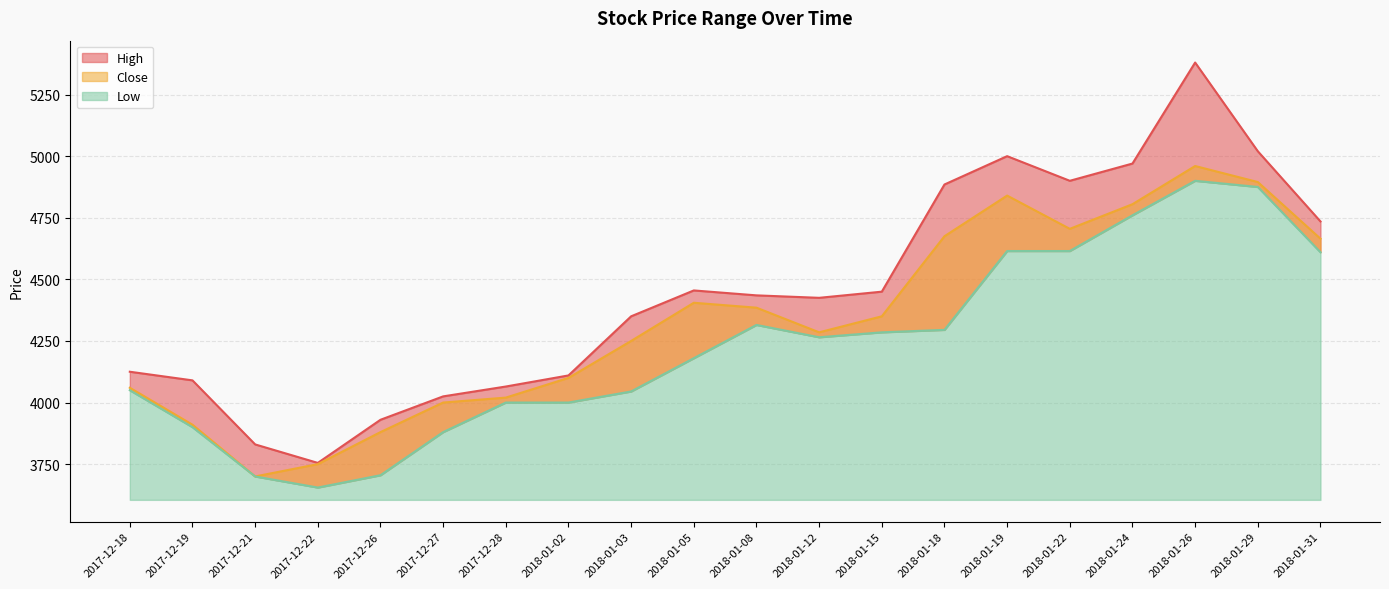

Where is High nearest to the value 4567?

2018-01-05